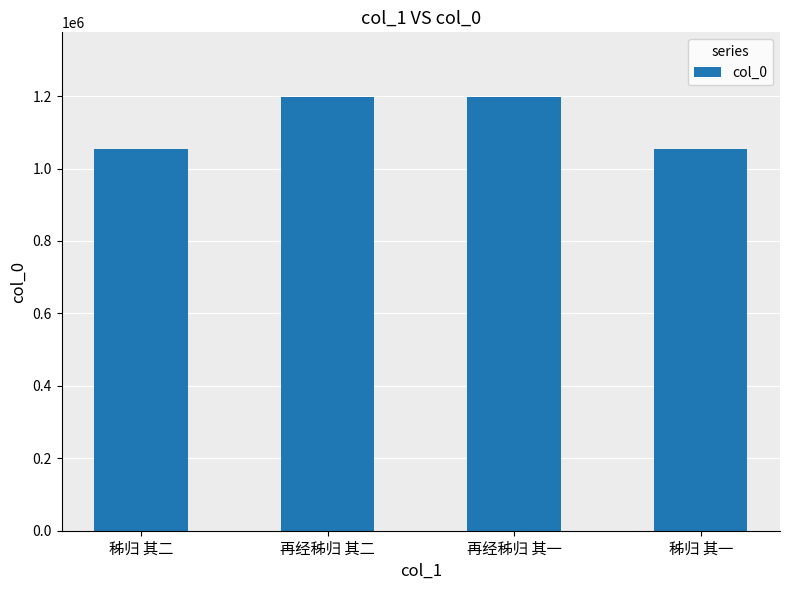

What is the maximum value shown in the chart?

1196579